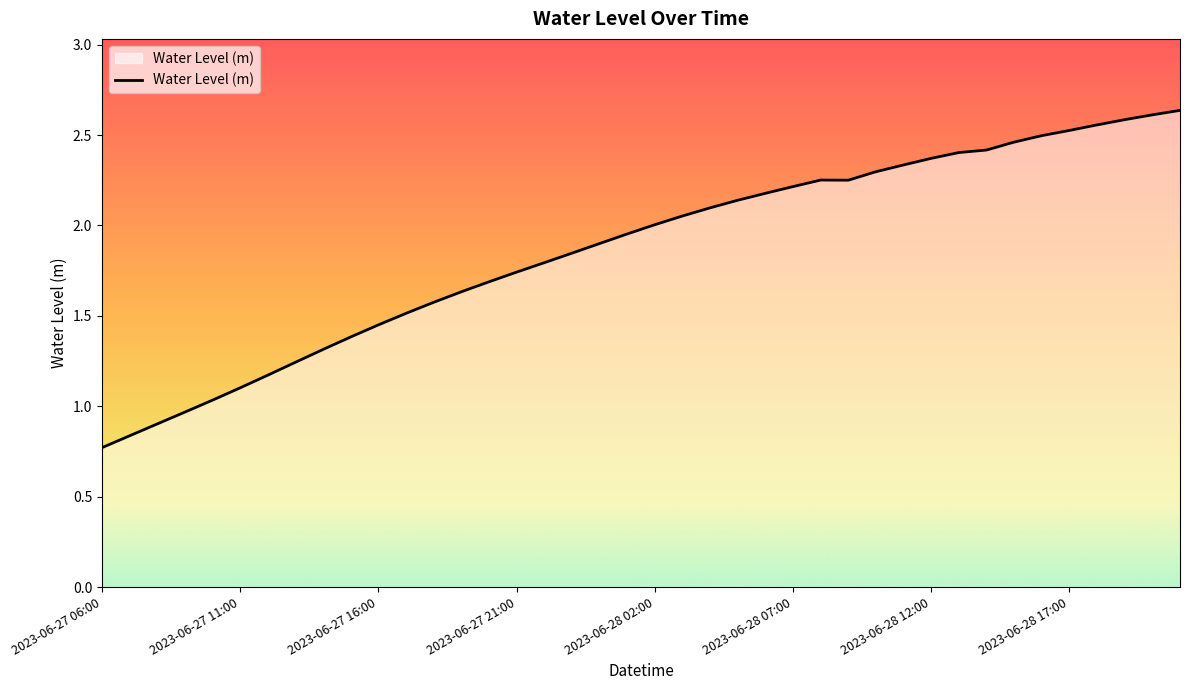

What is the difference between the maximum and minimum values?

1.9